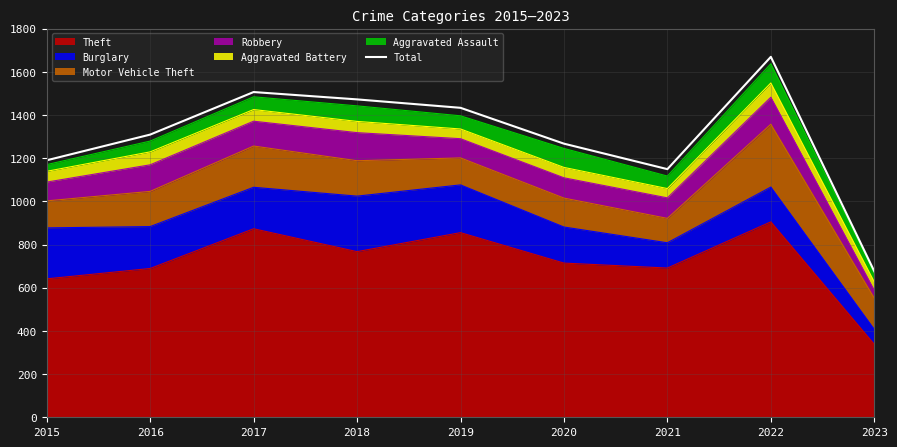

Which label corresponds to the largest value in the chart?

2022